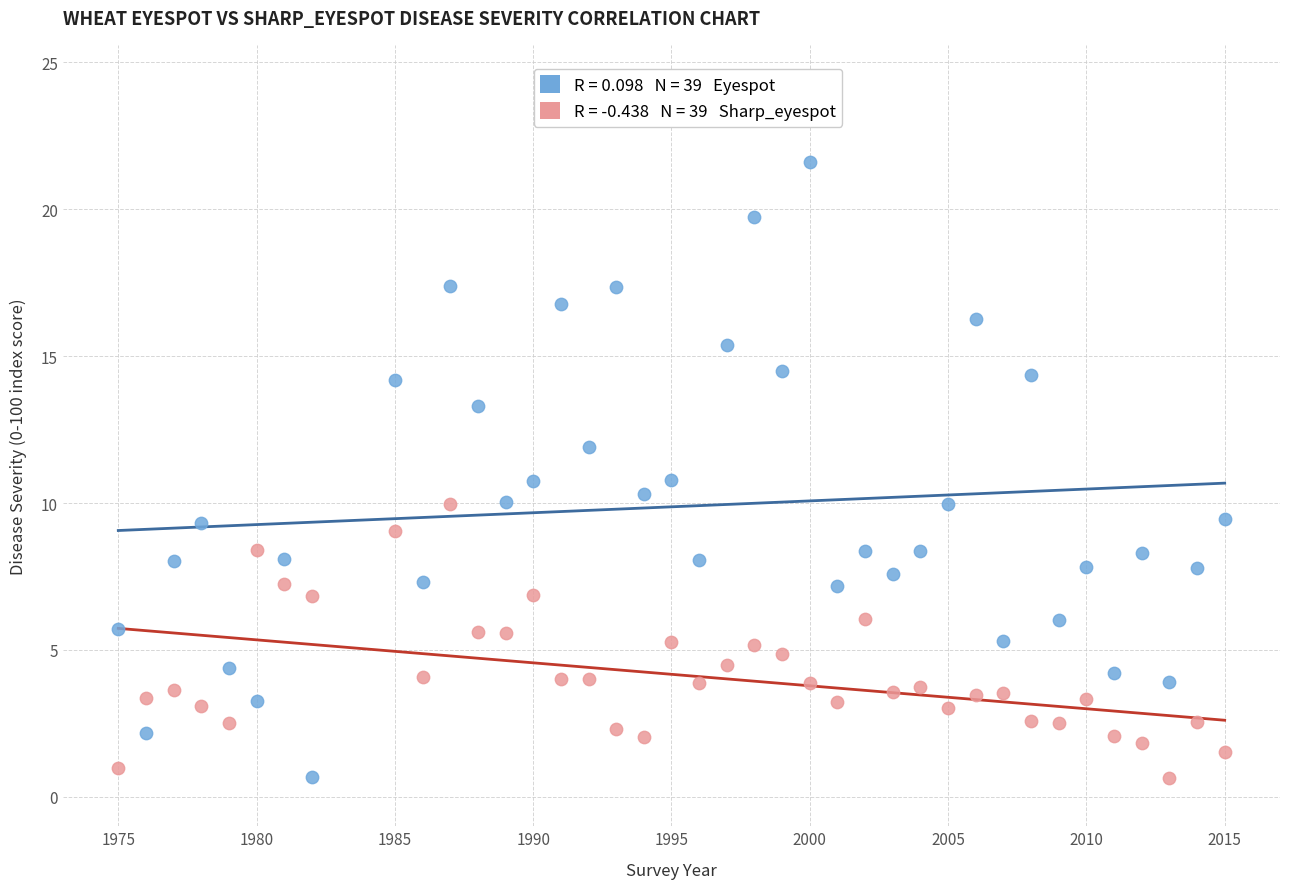

Across all data points, what is the range of Y values (max minus min)?

20.9